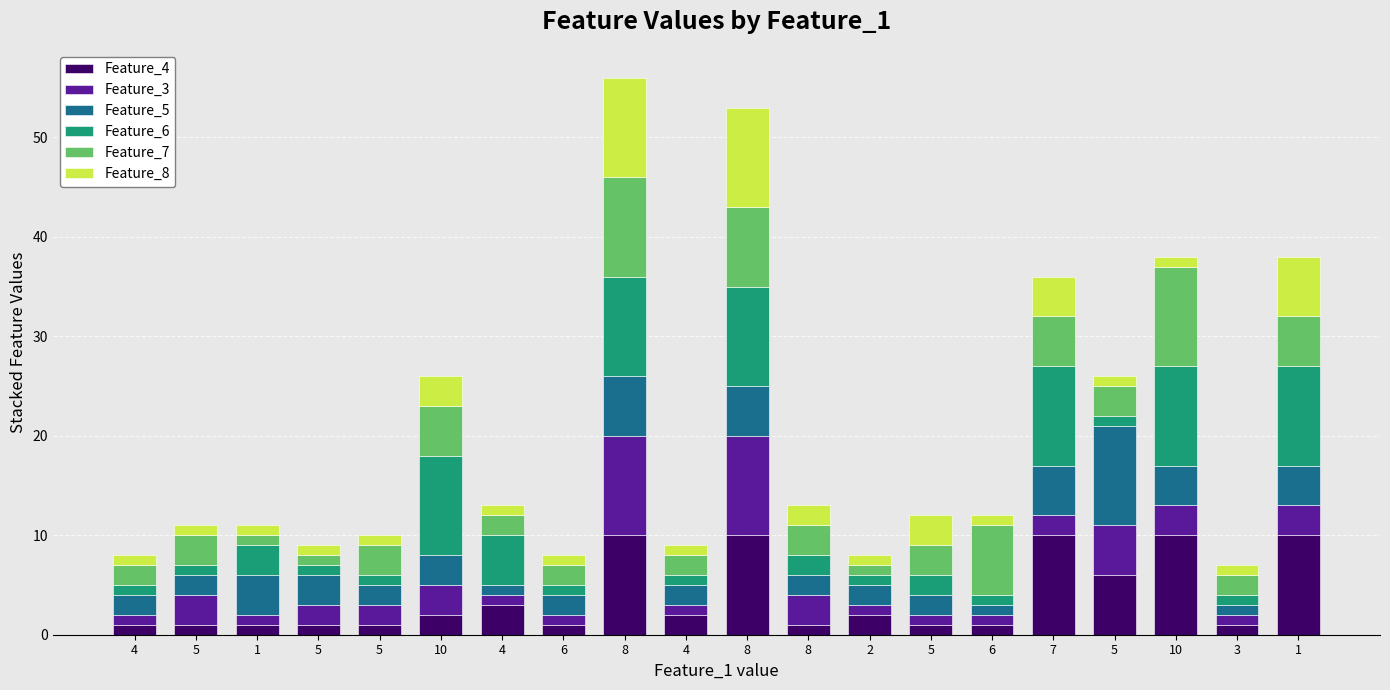

What is the difference between the Feature_7 values at 1 and 8?

2